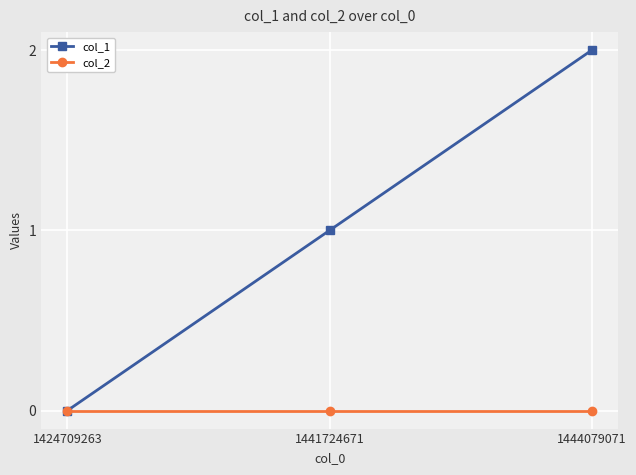

What is the total value across all series at 1444079071?

2